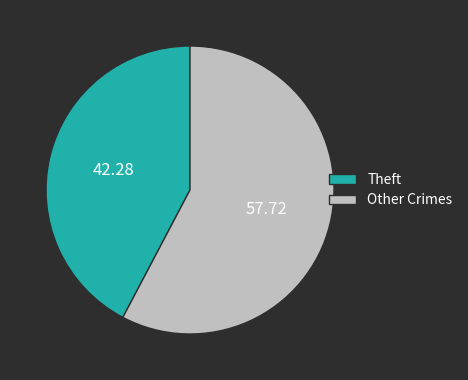

Is there any slice that represents more than half of the pie?

Yes